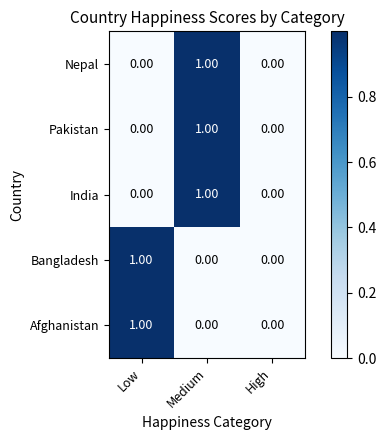

At which category is the sum across all series the highest?

Medium